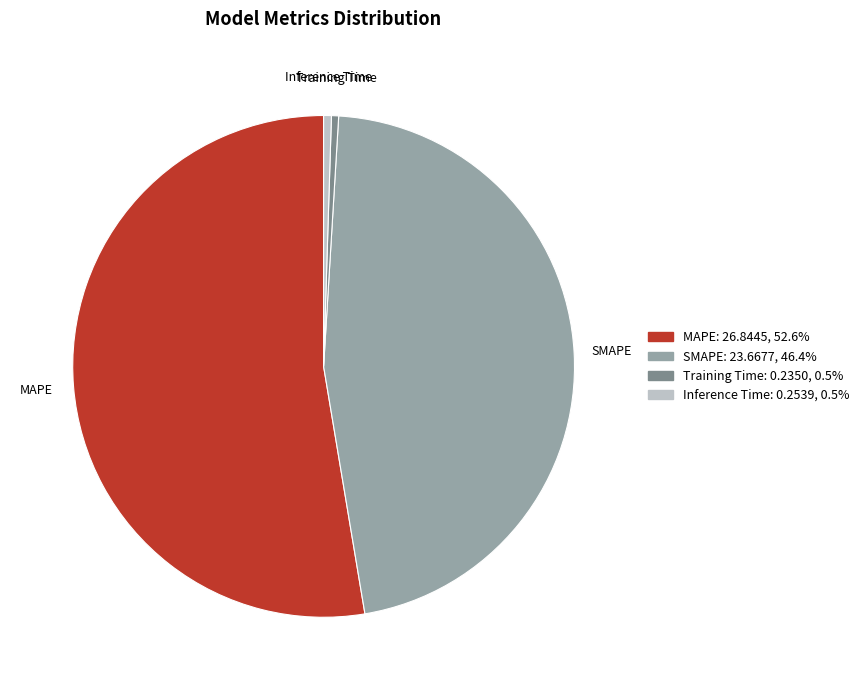

Which has a higher value, SMAPE or MAPE?

MAPE